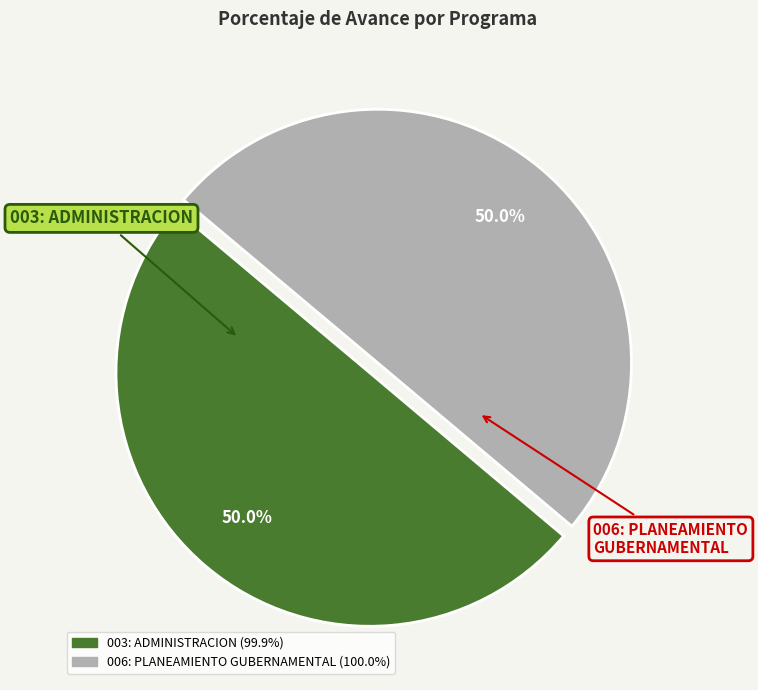

Is it true that 003: ADMINISTRACION is 50% of the pie?

True